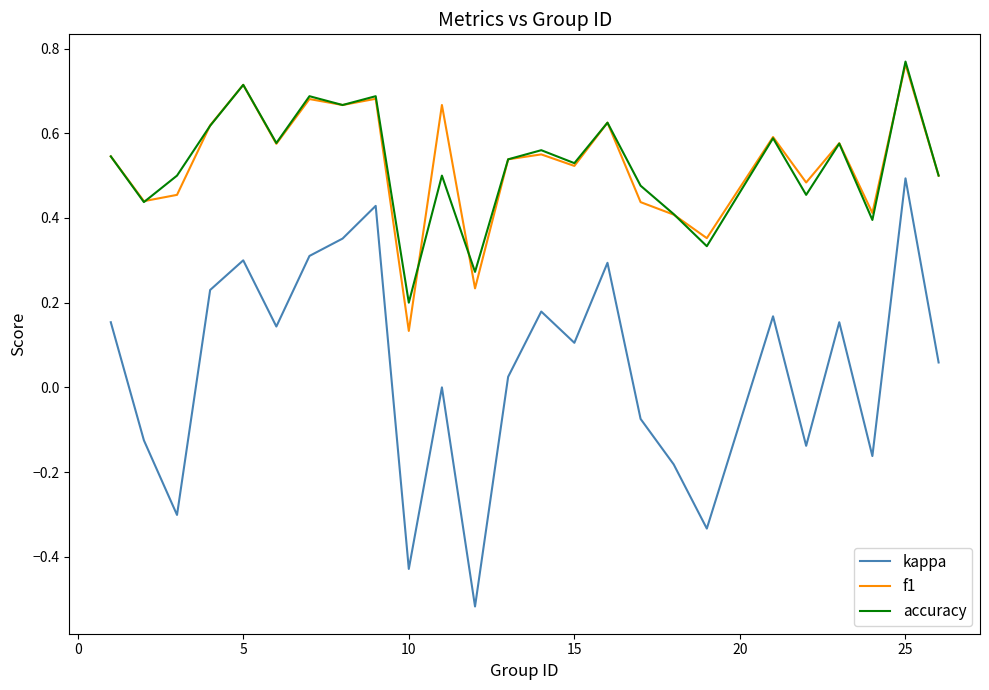

Which series has the widest spread of values?

kappa